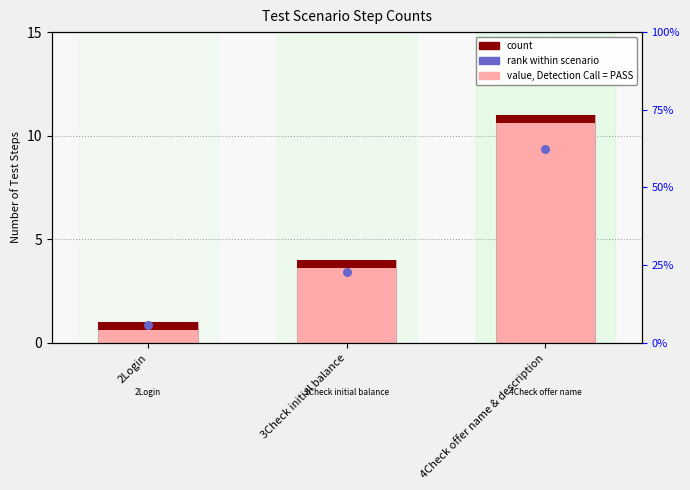

Which series has the largest total across all categories?

Step Count